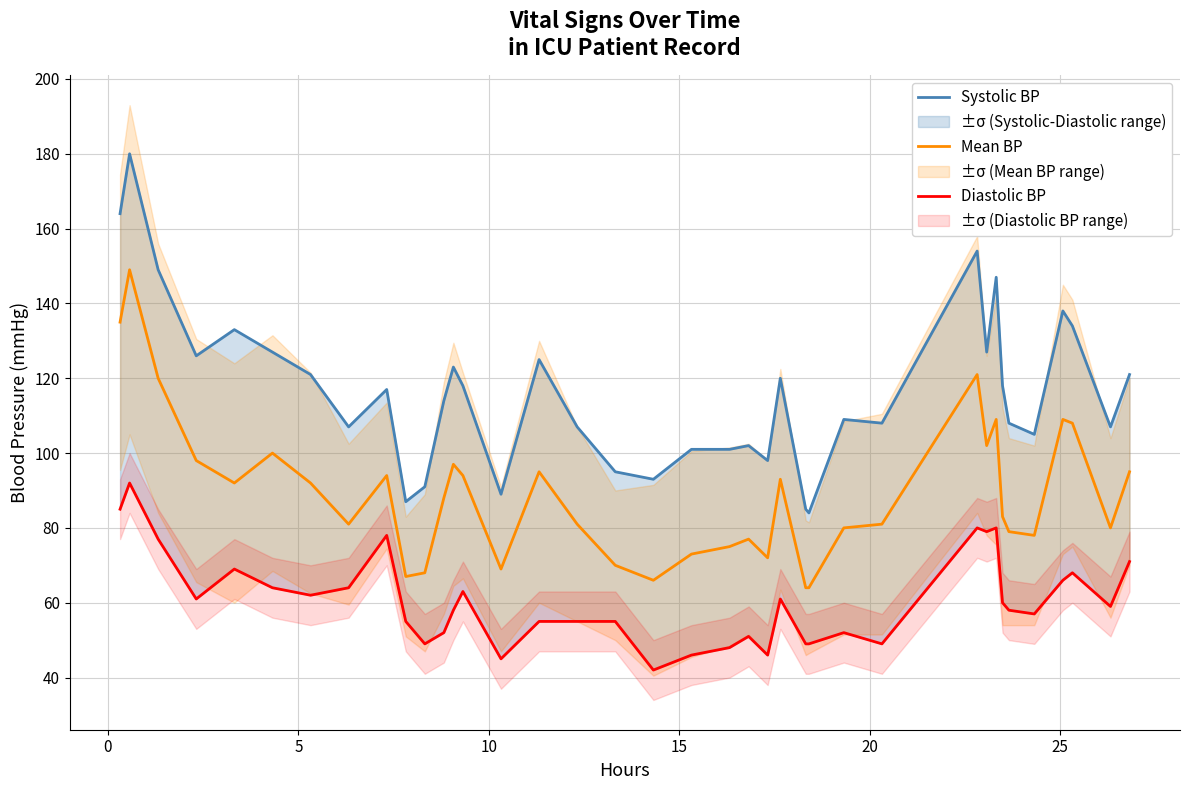

Reading right to left, extract all data points from this chart.

Systolic BP: 121	107	134	138	105	108	118	147	127	154	108	109	84	85	120	98	102	101	101	93	95	107	125	89	118	123	114	91	87	117	107	121	127	133	126	149	180	164
Mean BP: 95	80	108	109	78	79	83	109	102	121	81	80	64	64	93	72	77	75	73	66	70	81	95	69	94	97	88	68	67	94	81	92	100	92	98	120	149	135
Diastolic BP: 71	59	68	66	57	58	60	80	79	80	49	52	49	49	61	46	51	48	46	42	55	55	55	45	63	58	52	49	55	78	64	62	64	69	61	77	92	85